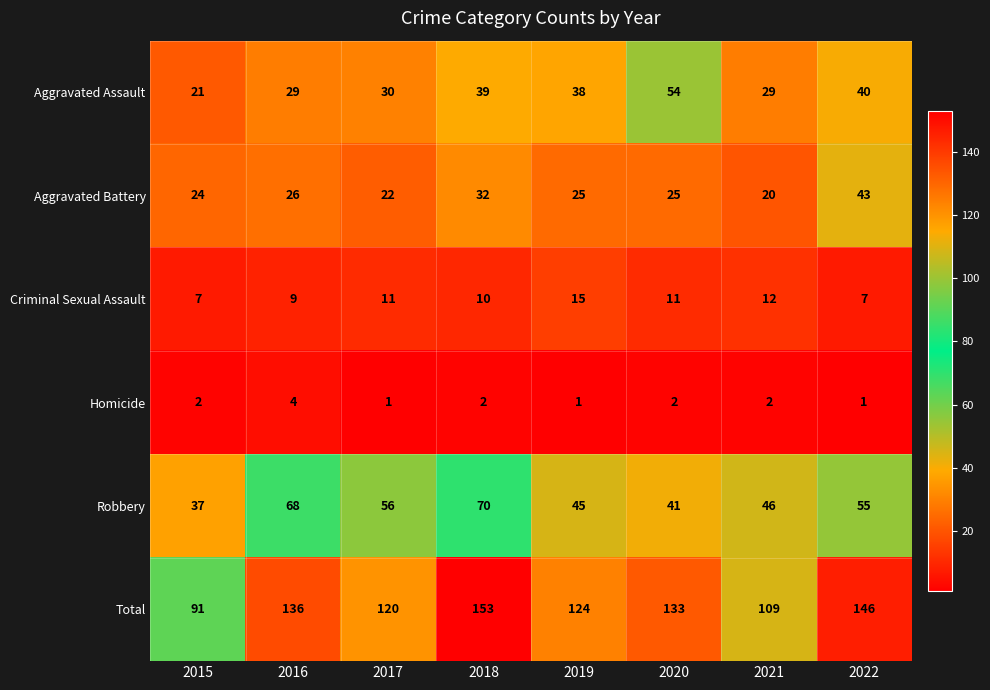

Which series has the largest range (max minus min)?

Total